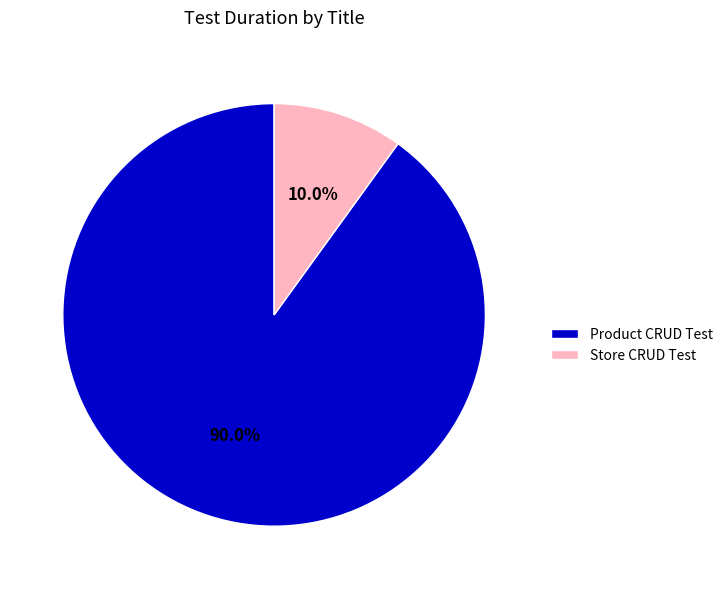

Rank the categories by value from highest to lowest.

Product CRUD Test, Store CRUD Test